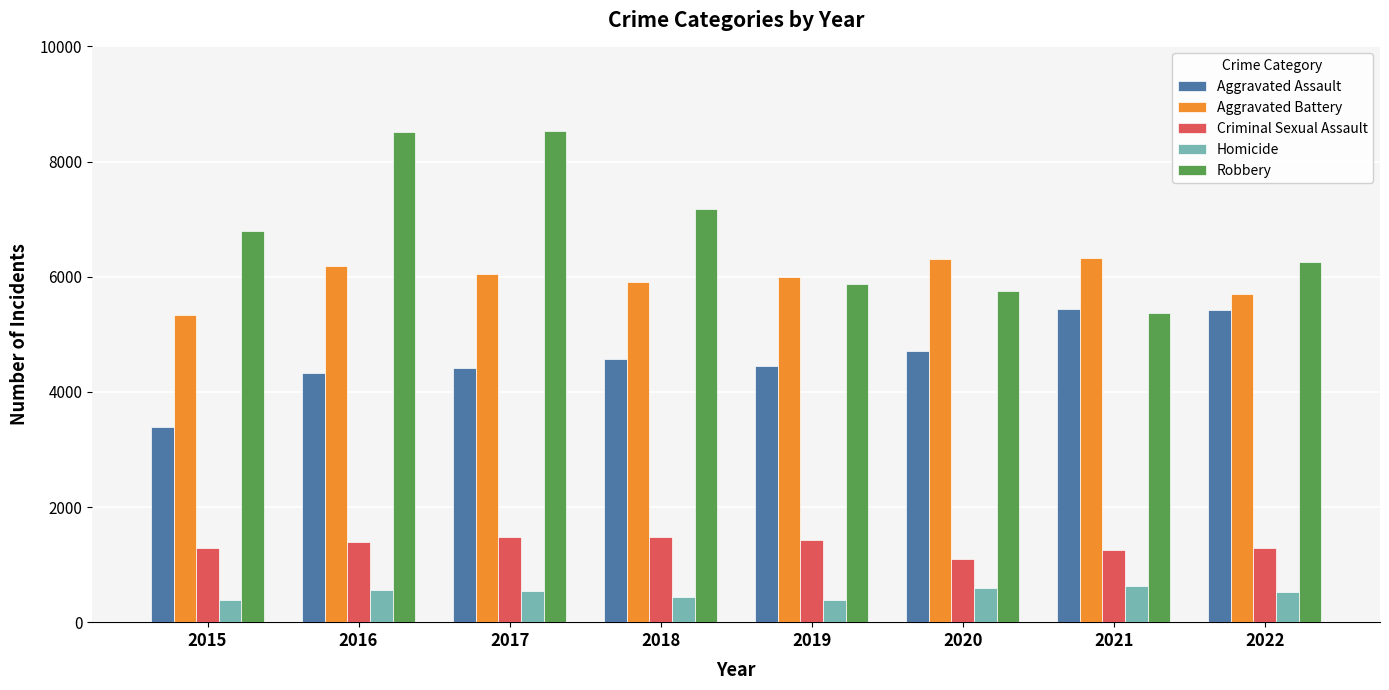

What is the difference between the highest and lowest values at 2017?

7993